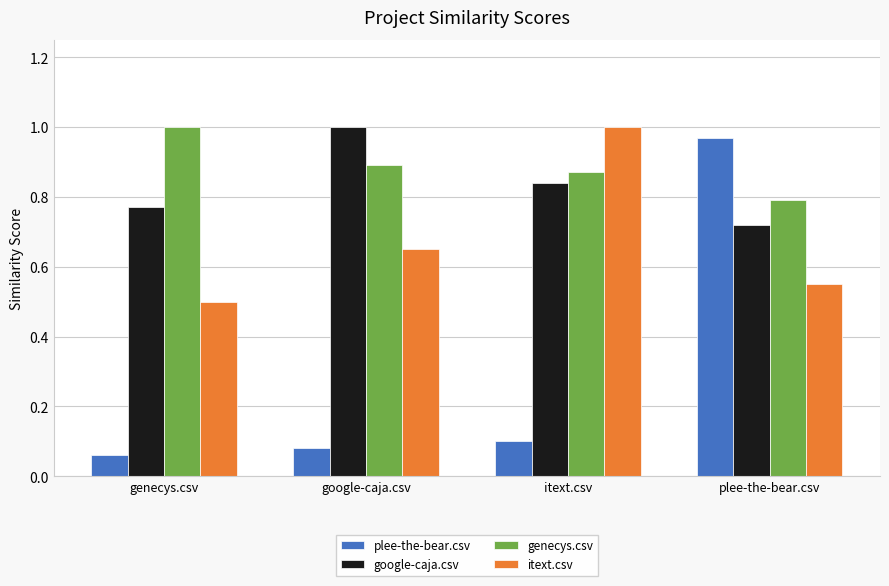

How many data points does each series have?

4